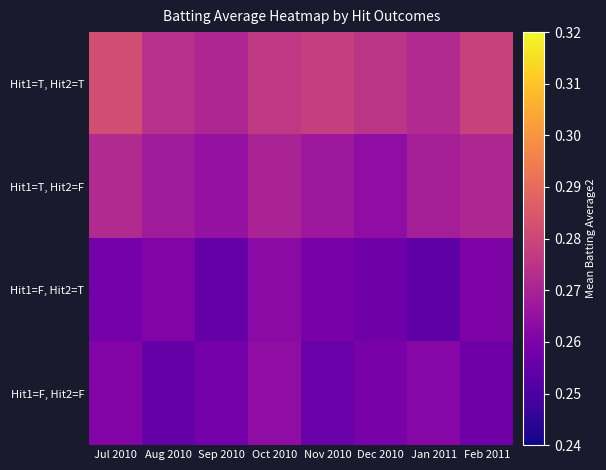

Reading left to right, extract all data points from this chart.

Hit1=T, Hit2=T: Jul 2010=0.3	Aug 2010=0.3	Sep 2010=0.3	Oct 2010=0.3	Nov 2010=0.3	Dec 2010=0.3	Jan 2011=0.3	Feb 2011=0.3
Hit1=T, Hit2=F: Jul 2010=0.3	Aug 2010=0.3	Sep 2010=0.3	Oct 2010=0.3	Nov 2010=0.3	Dec 2010=0.3	Jan 2011=0.3	Feb 2011=0.3
Hit1=F, Hit2=T: Jul 2010=0.3	Aug 2010=0.3	Sep 2010=0.3	Oct 2010=0.3	Nov 2010=0.3	Dec 2010=0.3	Jan 2011=0.3	Feb 2011=0.3
Hit1=F, Hit2=F: Jul 2010=0.3	Aug 2010=0.3	Sep 2010=0.3	Oct 2010=0.3	Nov 2010=0.3	Dec 2010=0.3	Jan 2011=0.3	Feb 2011=0.3